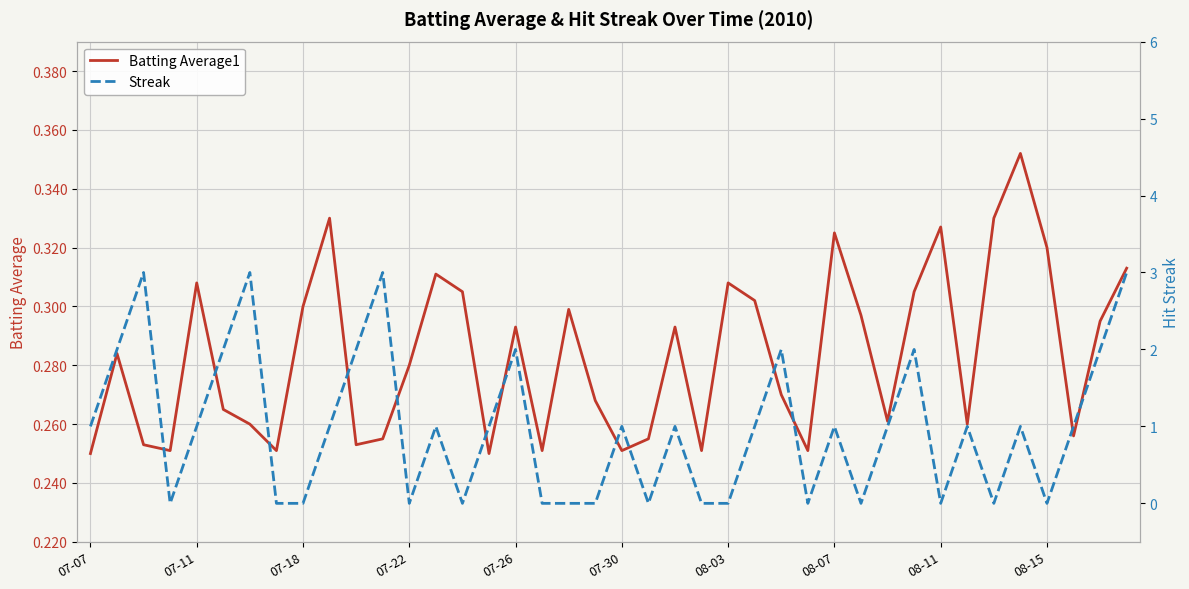

What is the spread (max minus min) of values at 17?

0.3